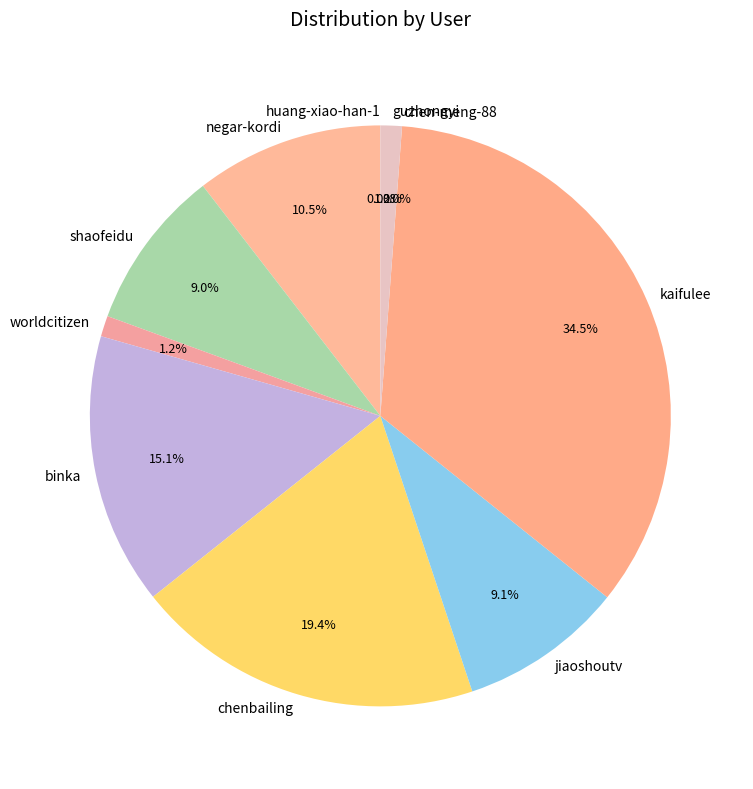

Between binka and worldcitizen, which is larger?

binka